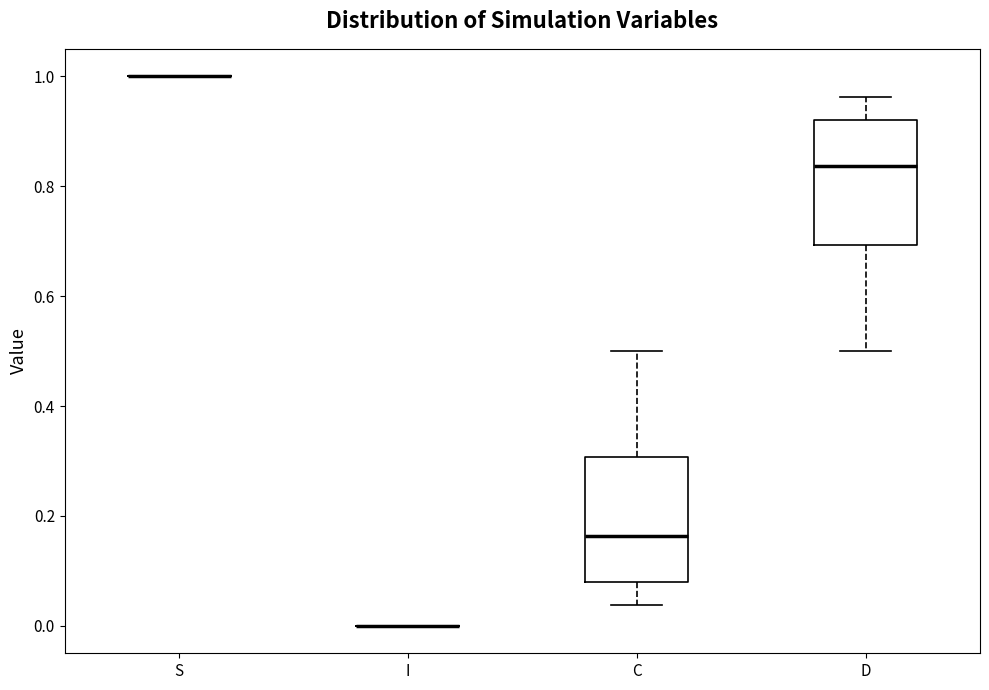

Reading left to right, read every box against the y-axis: the position of its median line, the range the box covers, and the ends of its whiskers. The values are not printed on the chart, so give them approximately, as read against the axis.

S: box collapsed to a line at 1.00, whiskers 1.00 to 1.00
I: box collapsed to a line at 0.00, whiskers 0.00 to 0.00
C: median 0.16, box 0.08 to 0.30, whiskers 0.04 to 0.50
D: median 0.84, box 0.70 to 0.92, whiskers 0.50 to 0.96